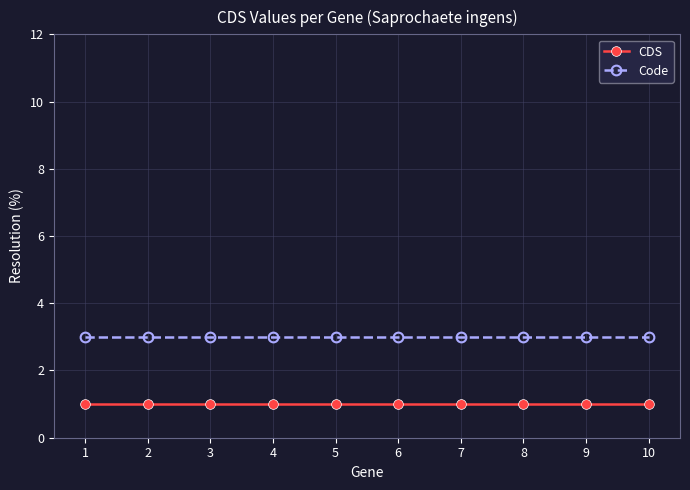

At 6, list the series in order from smallest to largest.

CDS, Code